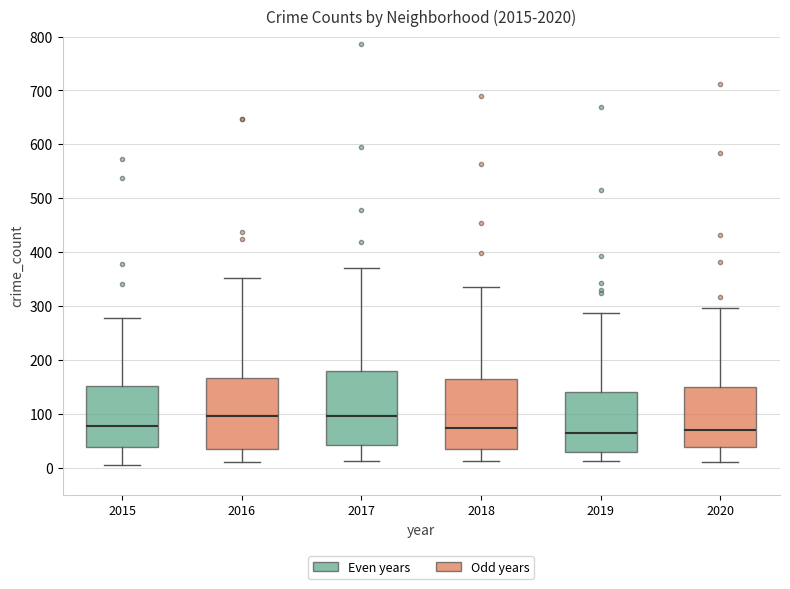

Where does the upper whisker of the box at x = 2019 end on the y-axis? The values are not printed on the chart, so give them approximately, as read against the axis.

290